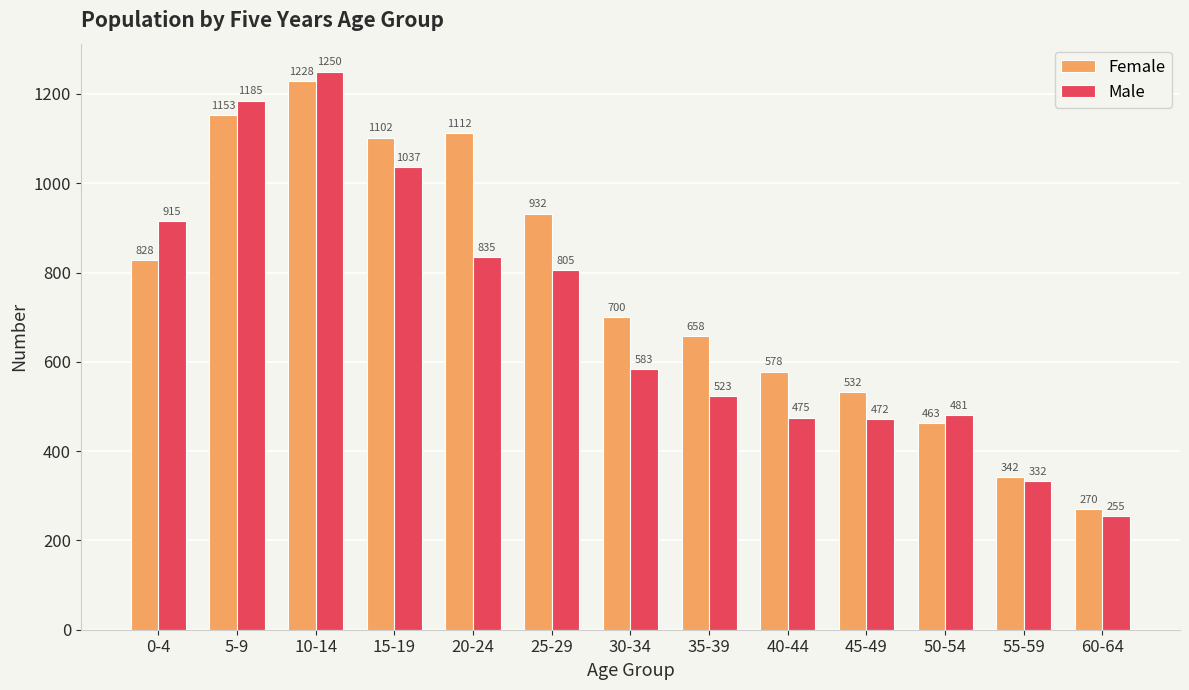

Reading right to left, transcribe all the data shown in this chart.

Female: 60-64=270	55-59=342	50-54=463	45-49=532	40-44=578	35-39=658	30-34=700	25-29=932	20-24=1112	15-19=1102	10-14=1228	5-9=1153	0-4=828
Male: 60-64=255	55-59=332	50-54=481	45-49=472	40-44=475	35-39=523	30-34=583	25-29=805	20-24=835	15-19=1037	10-14=1250	5-9=1185	0-4=915